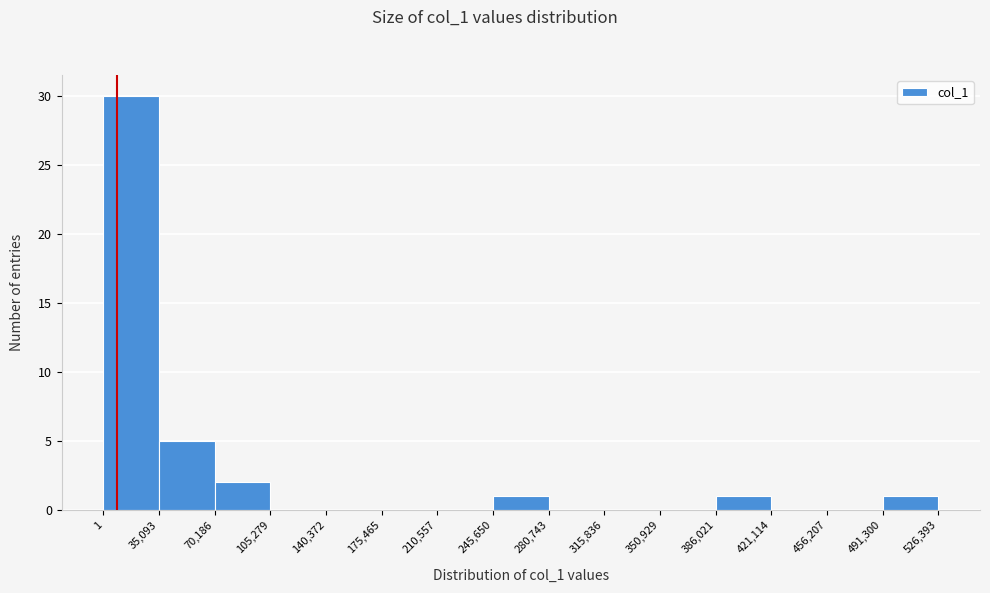

Reading left to right, transcribe this chart: for each bar, give the range it covers on the x-axis and its height. The values are not printed on the chart, so give them approximately, as read against the axis.

1 to 35,093: 30
35,093 to 70,186: 5
70,186 to 105,279: 2
105,279 to 140,372: 0
140,372 to 175,465: 0
175,465 to 210,557: 0
210,557 to 245,650: 0
245,650 to 280,743: 1
280,743 to 315,836: 0
315,836 to 350,929: 0
350,929 to 386,021: 0
386,021 to 421,114: 1
421,114 to 456,207: 0
456,207 to 491,300: 0
491,300 to 526,393: 1